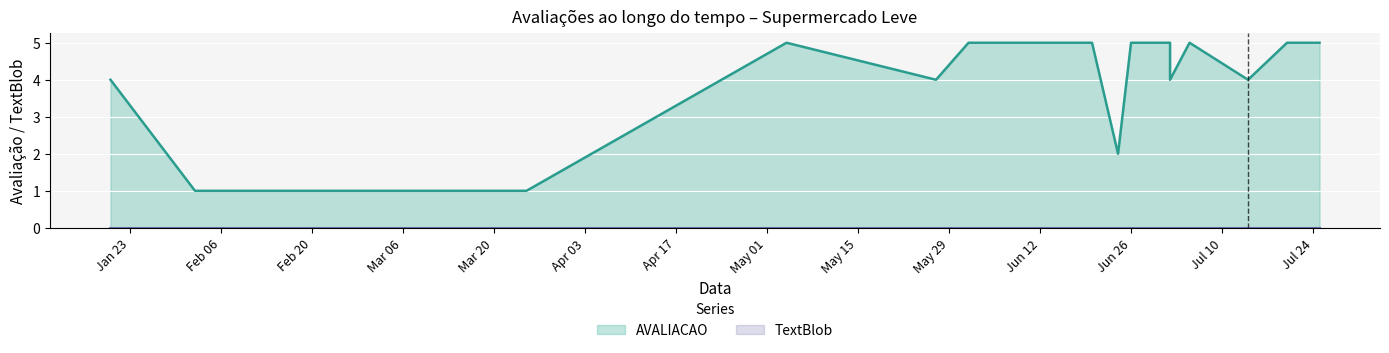

What is the average value?

4